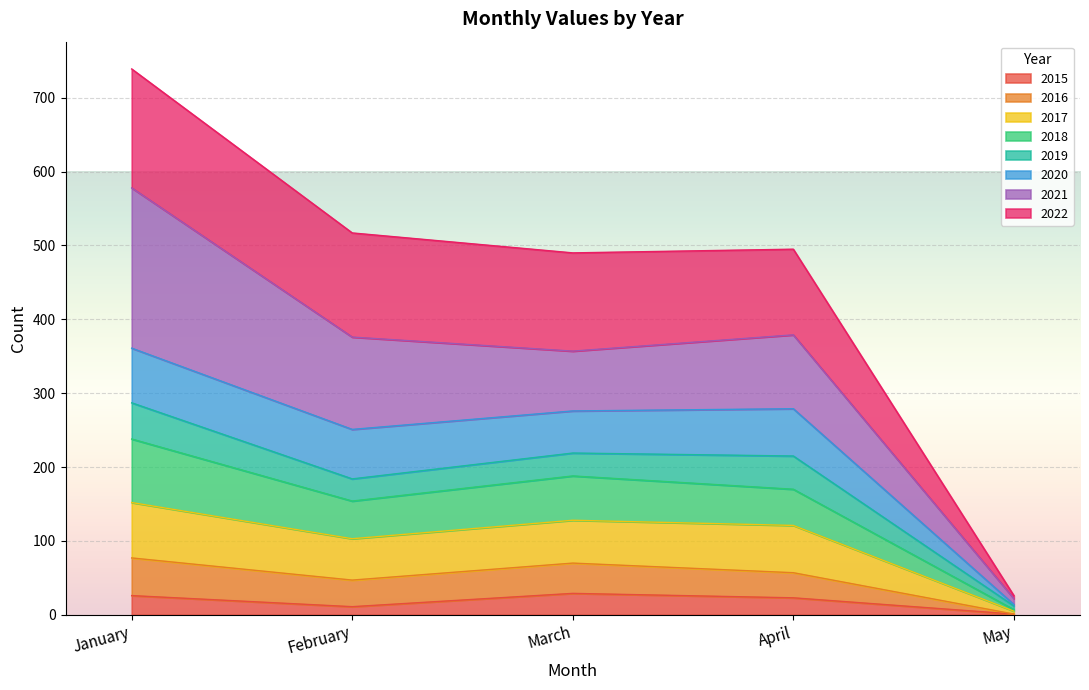

At which category is the sum across all series the highest?

January